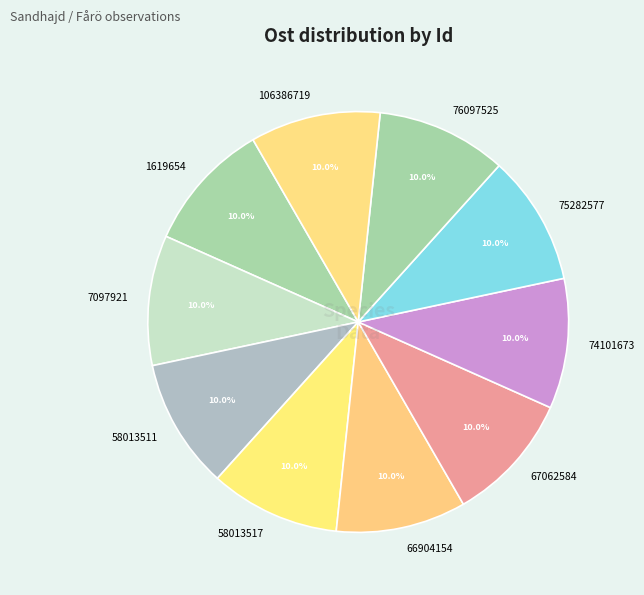

Count the number of slices in the pie.

10